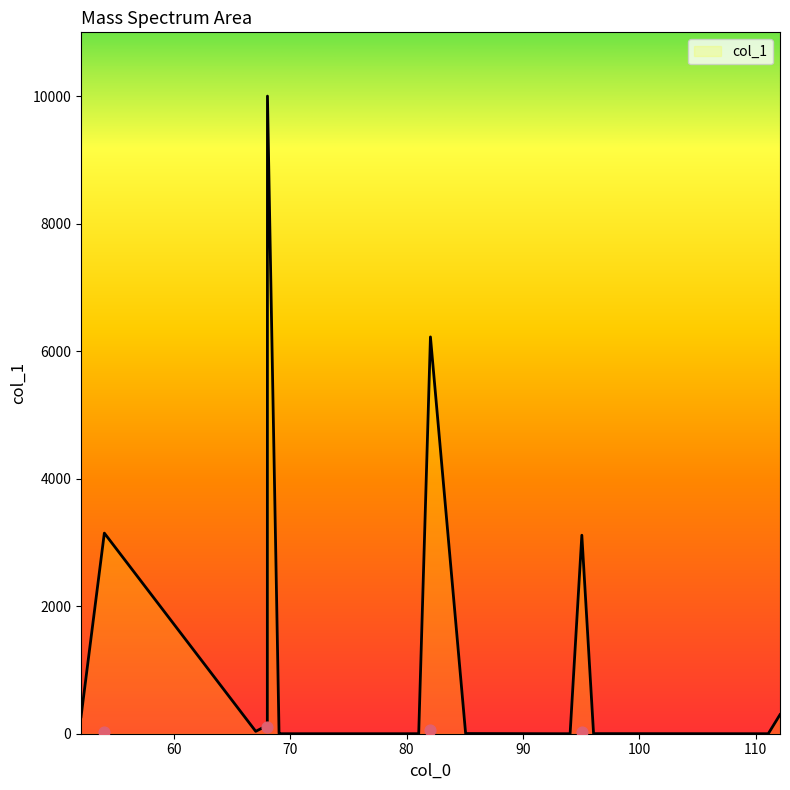

What is the change in value from 67.042199 to 81.045273?

-36.9